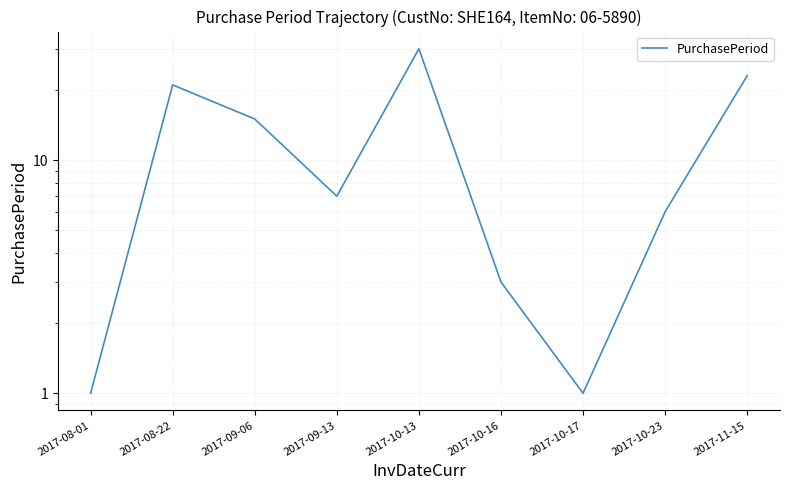

Rank the categories by value from lowest to highest.

2017-08-01, 2017-10-17, 2017-10-16, 2017-10-23, 2017-09-13, 2017-09-06, 2017-08-22, 2017-11-15, 2017-10-13